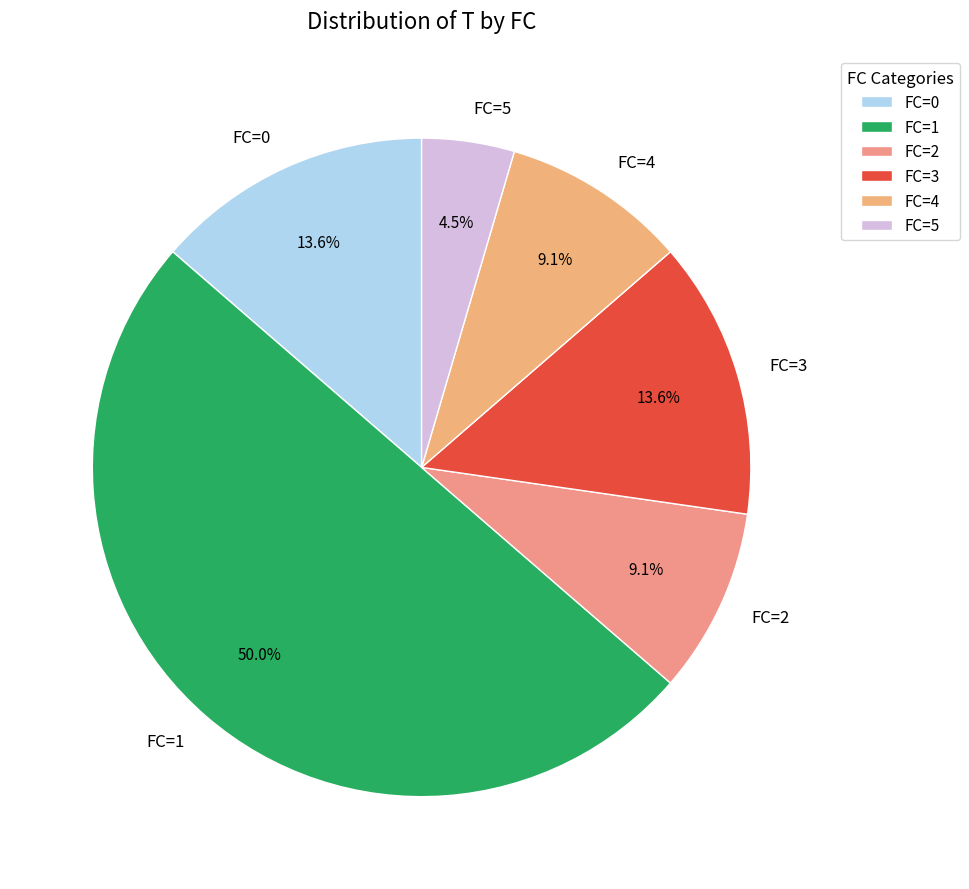

Which slice is the smallest?

FC=5